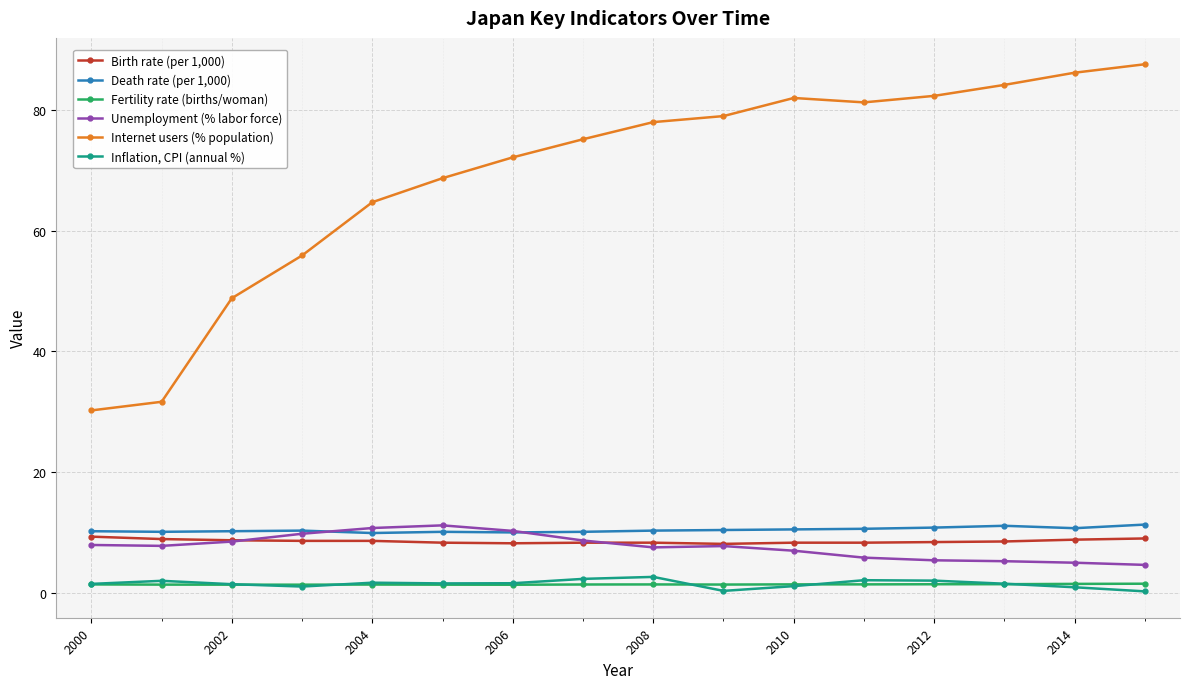

True or false: Internet users (% population) and Birth rate (per 1,000) intersect in this chart.

False